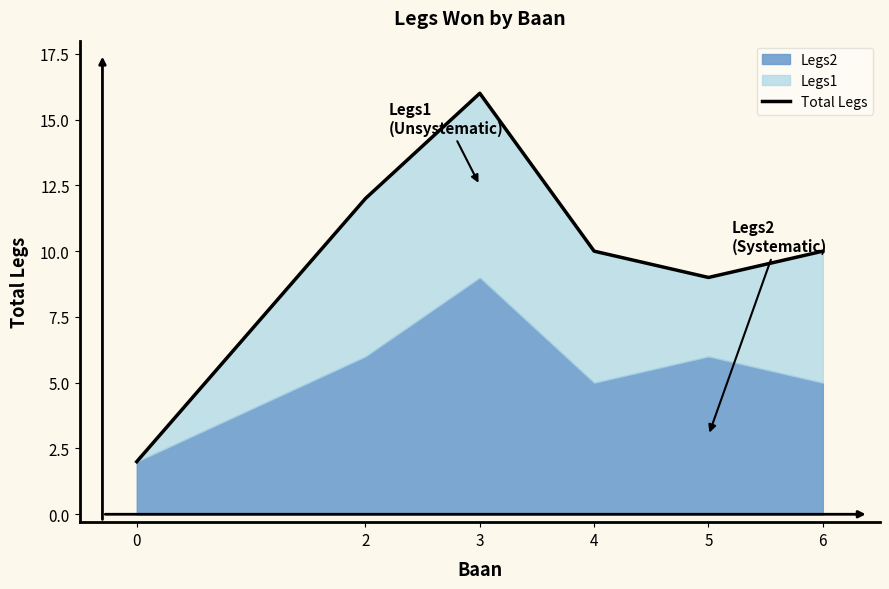

Rank the categories by value from lowest to highest.

0, 5, 4, 6, 2, 3